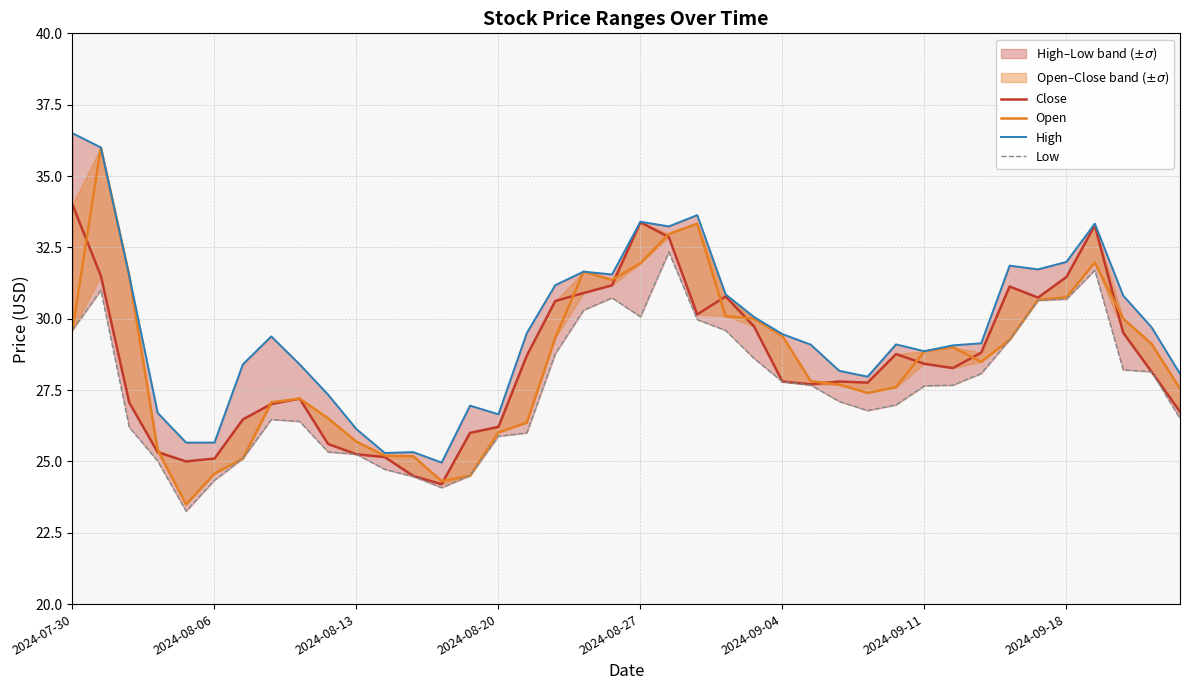

What are all the series names shown in the legend?

Close, Open, High, Low